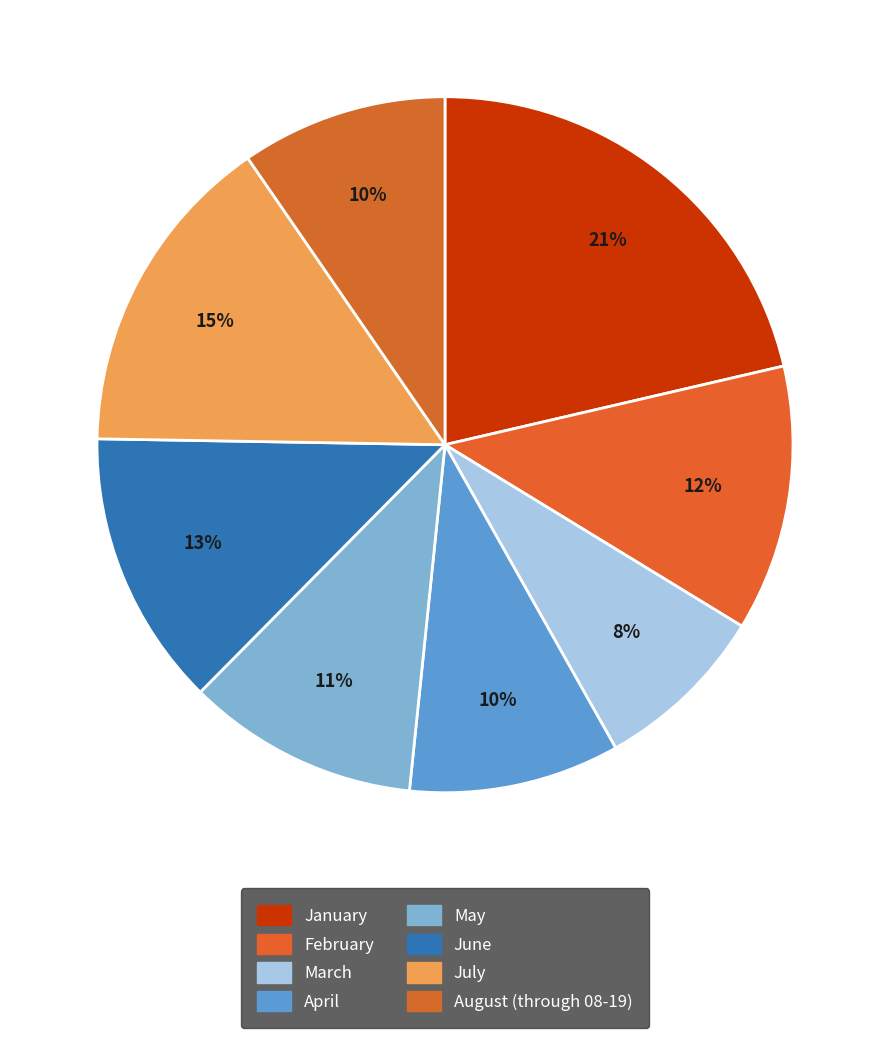

What percentage do May and February together represent?

23.1%